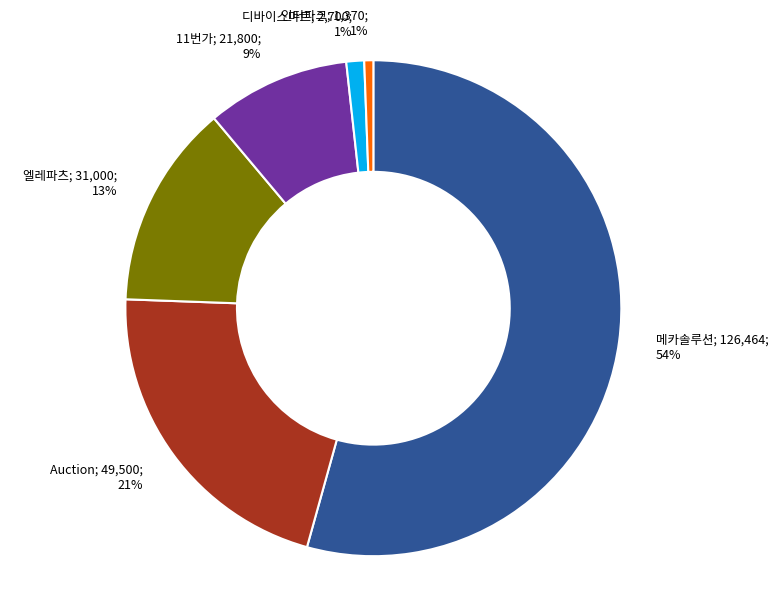

Is there a majority slice in this chart?

Yes